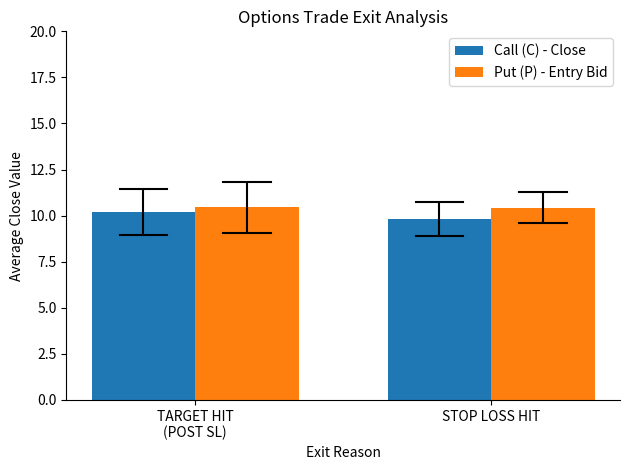

What is the value of the Call (C) - Close bar at the 1st from the left?

10.2